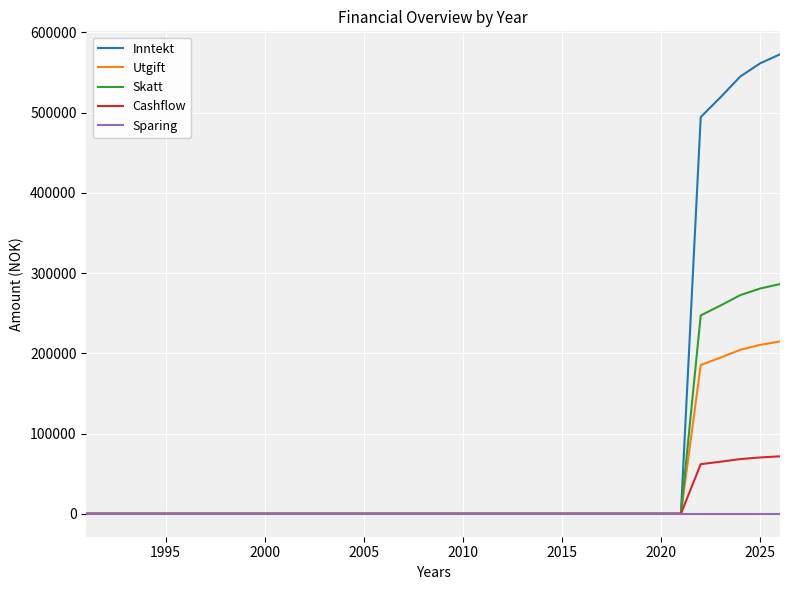

What is the difference between the maximum and minimum values in the Skatt series?

286328.3